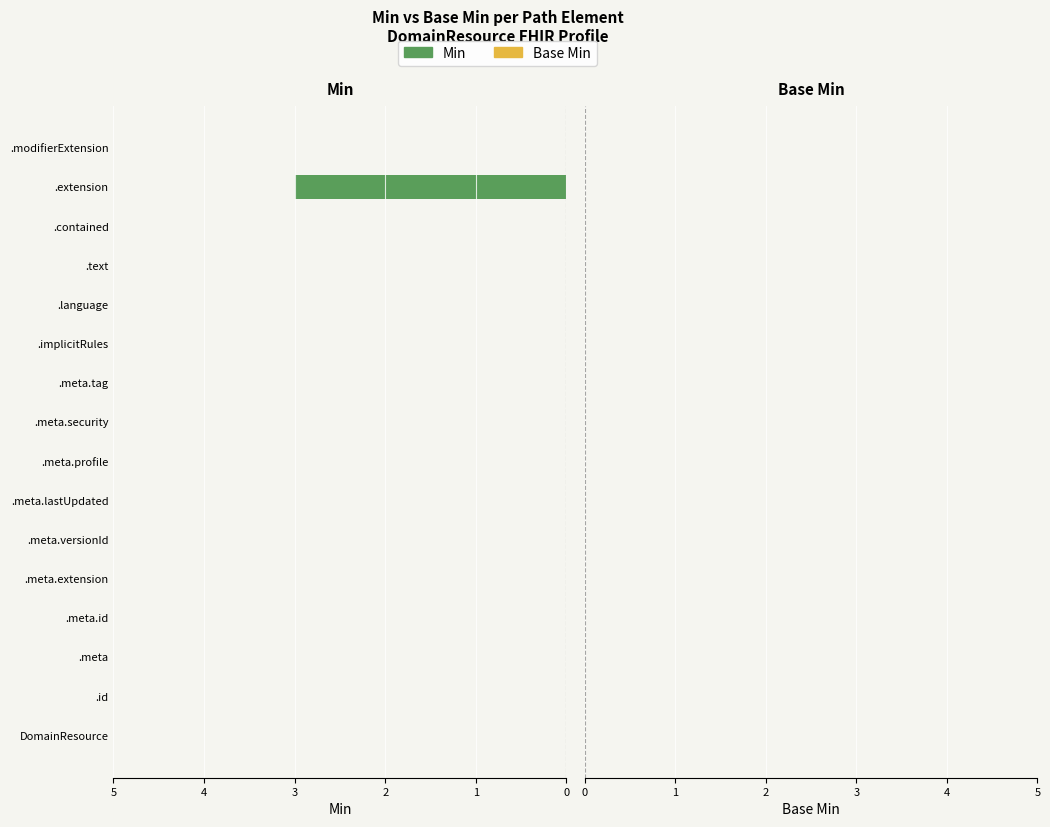

Count the number of data series in this chart.

1